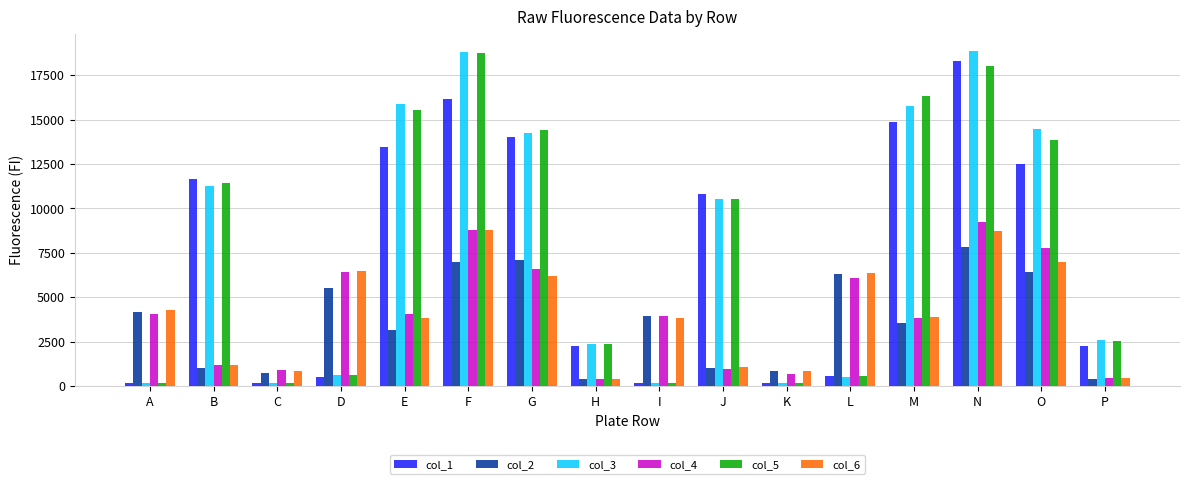

Is the value of col_5 at C greater than the value of col_2 at F?

No